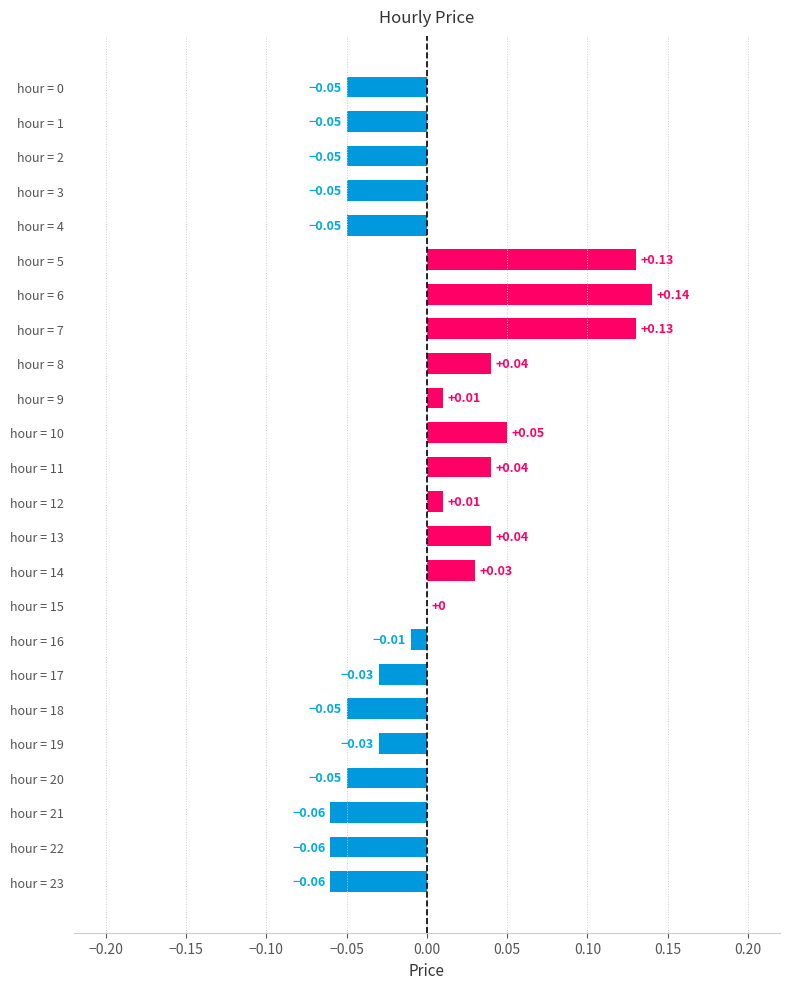

Between hour = 11 and hour = 12, which is larger?

hour = 11